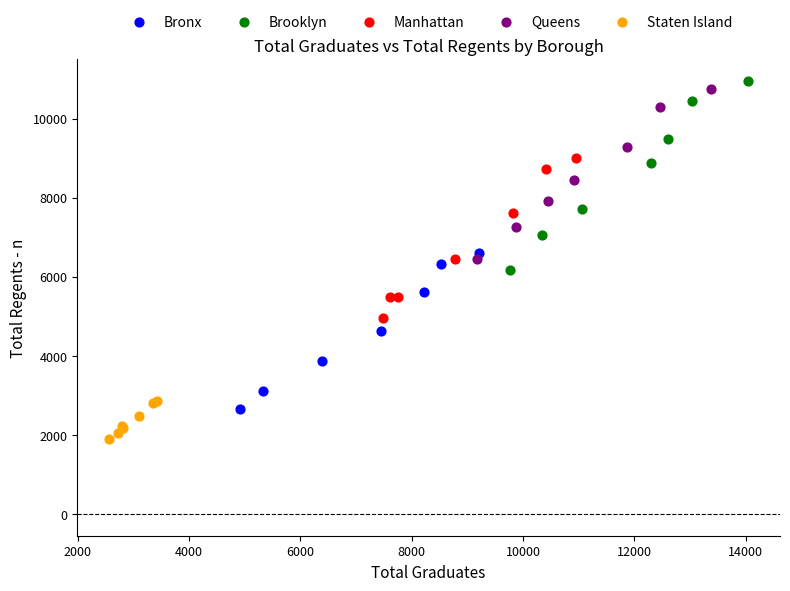

What are all the series names shown in the legend?

Bronx, Brooklyn, Manhattan, Queens, Staten Island